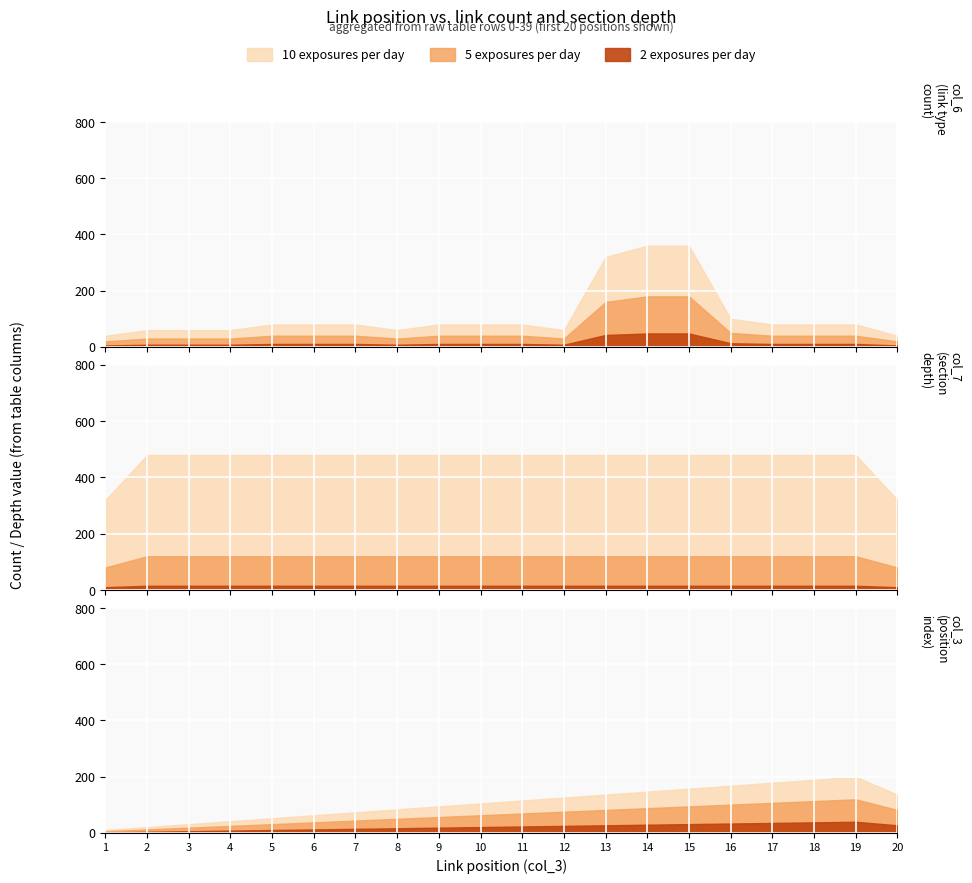

What is the minimum value shown in the chart?

1